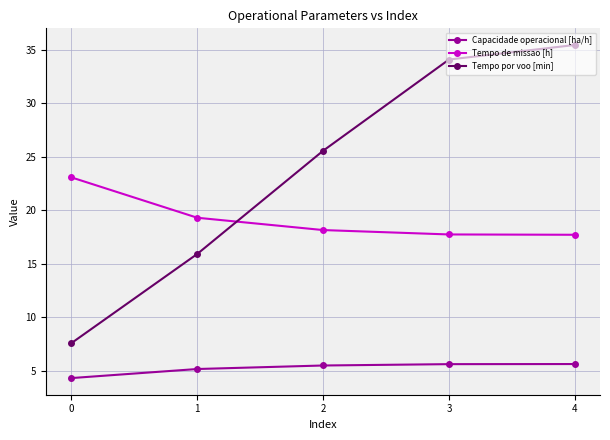

True or false: Tempo por voo [min] and Capacidade operacional [ha/h] intersect in this chart.

False